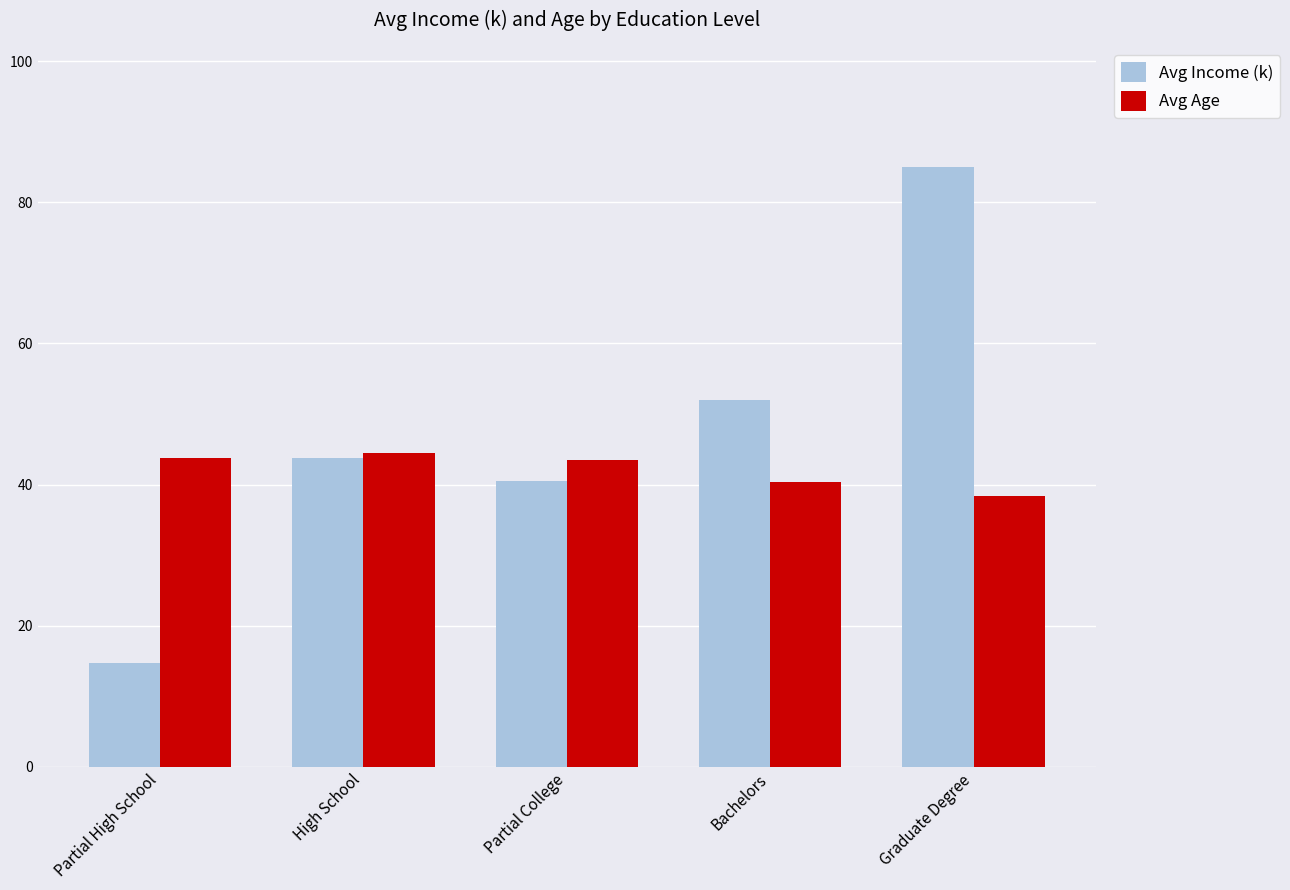

What is the sum of the Avg Income (k) values at Graduate Degree and High School?

128.8